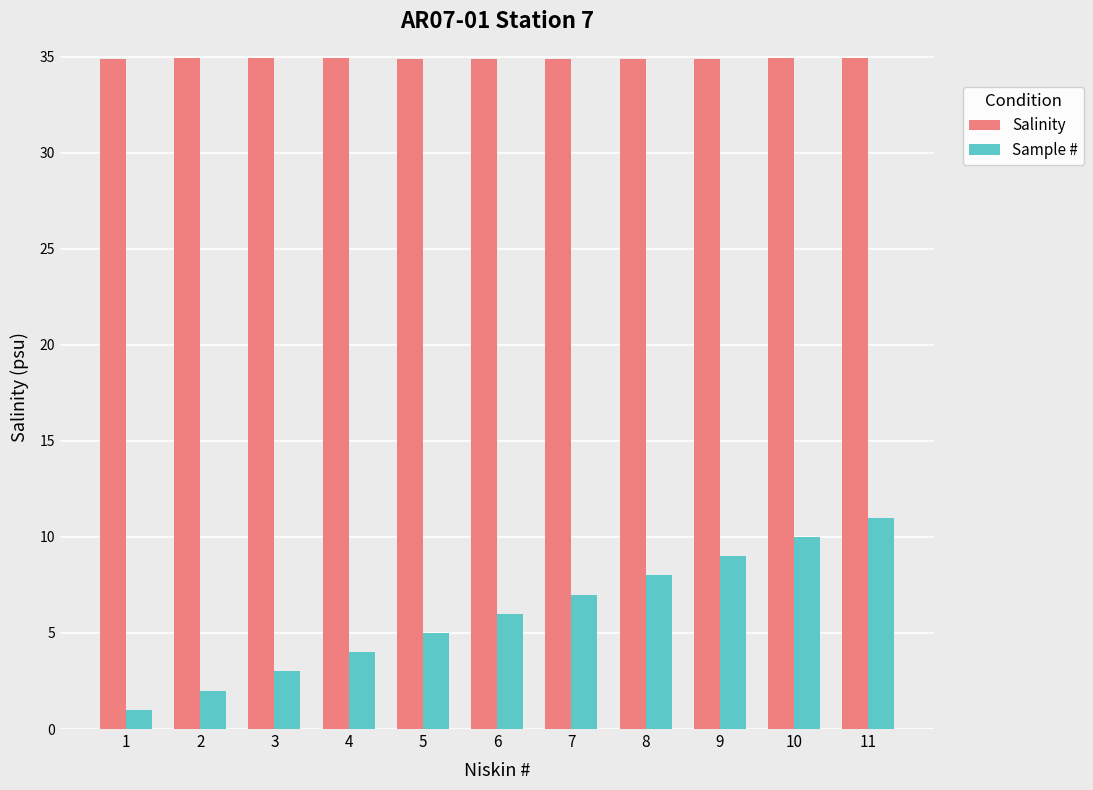

Reading right to left, list all the values displayed in this chart.

Salinity: 34.9	34.9	34.9	34.9	34.9	34.9	34.9	34.9	34.9	34.9	34.9
Sample #: 11.0	10.0	9.0	8.0	7.0	6.0	5.0	4.0	3.0	2.0	1.0